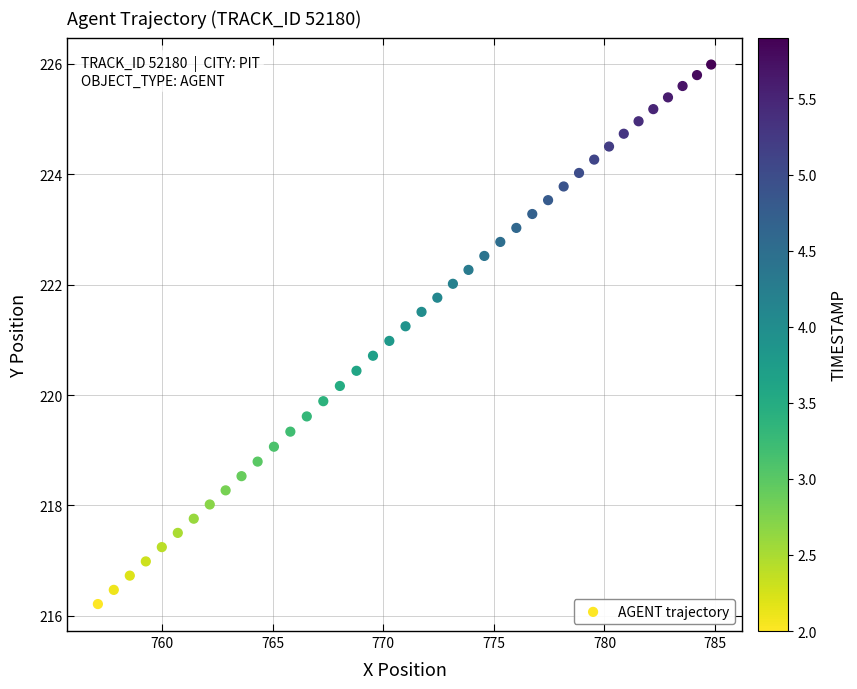

What is the range of Y values (max minus min)?

9.8